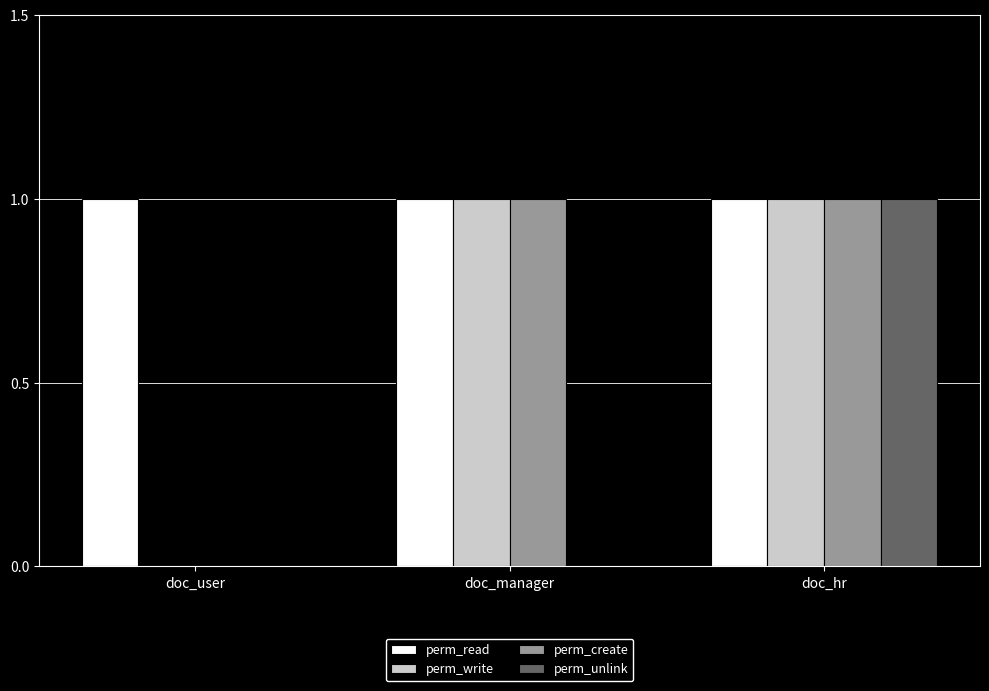

Is it true that perm_write equals 2 at doc_manager?

False